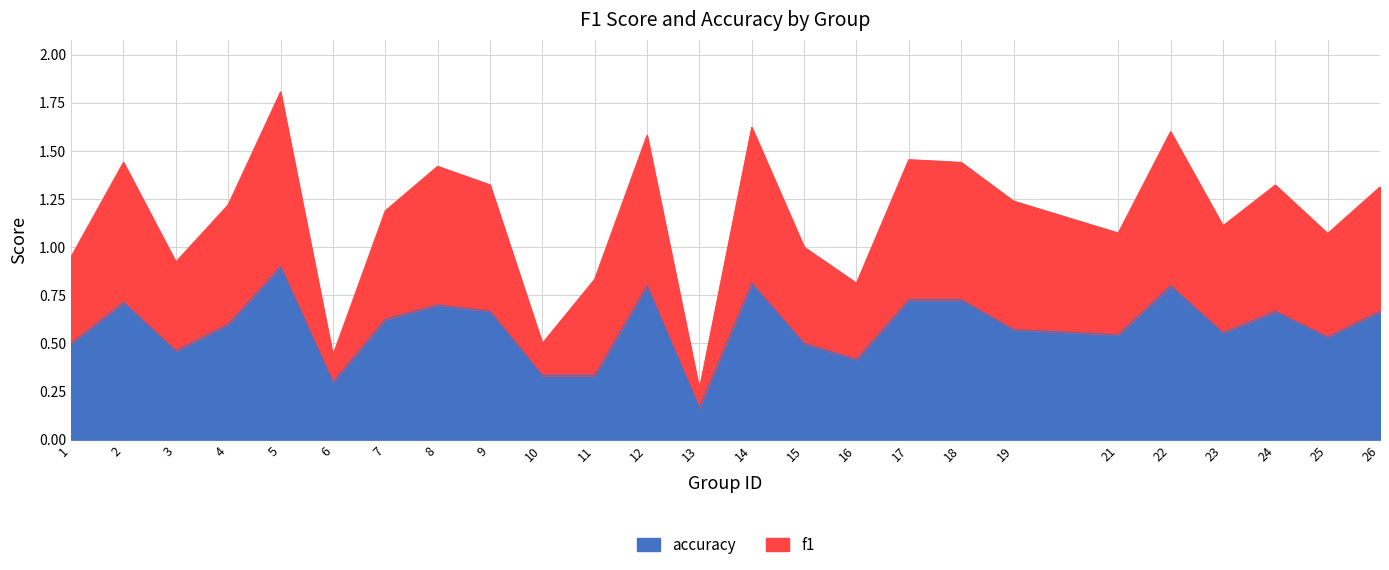

What is the greatest value displayed?

1.8